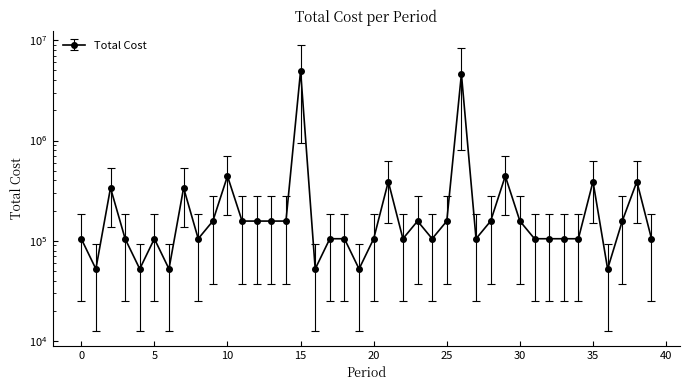

What is the value of the 30th point from the left?

442500